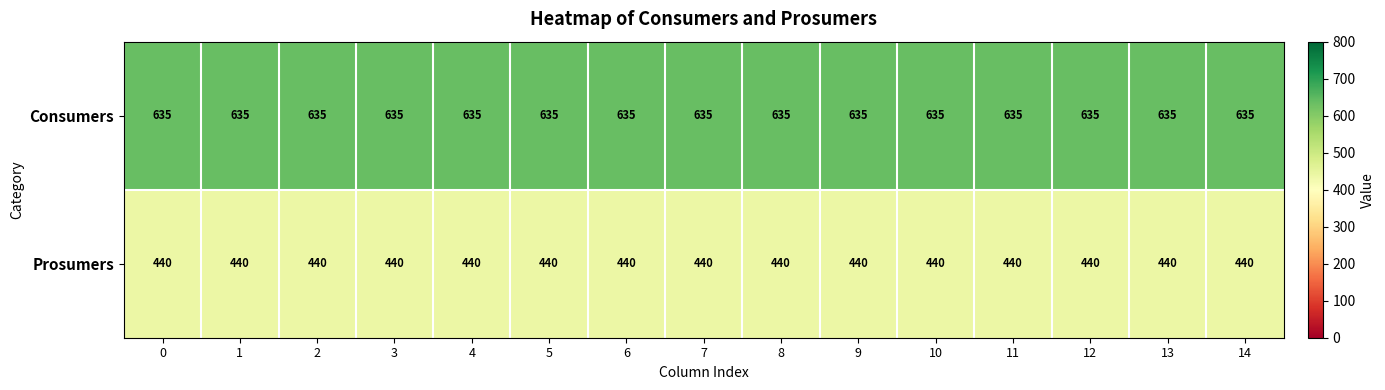

The value of Consumers at 6 is 635. True or false?

True